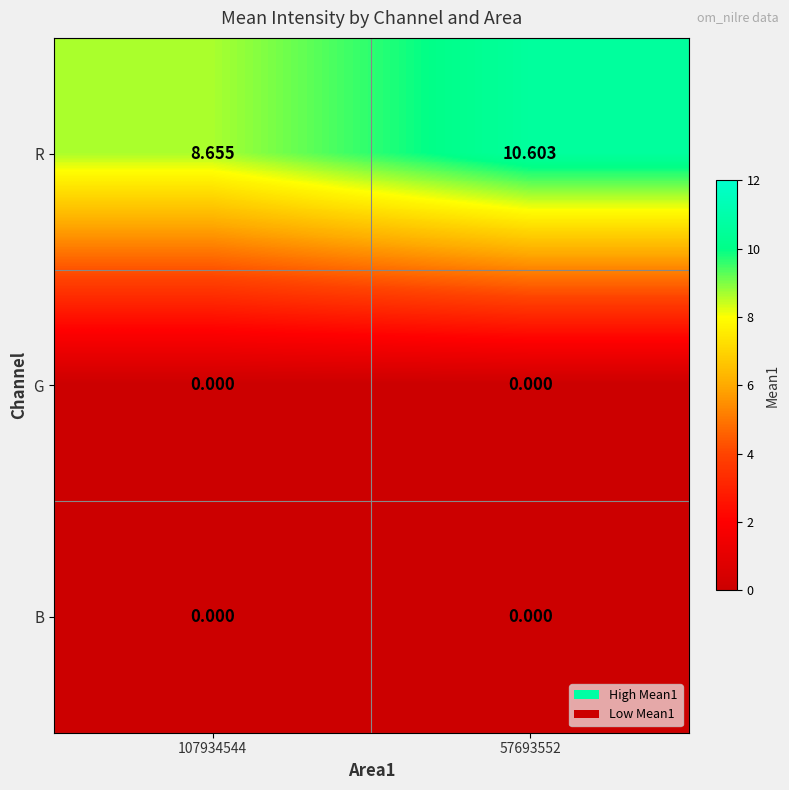

At how many categories does at least one series exceed 2?

2